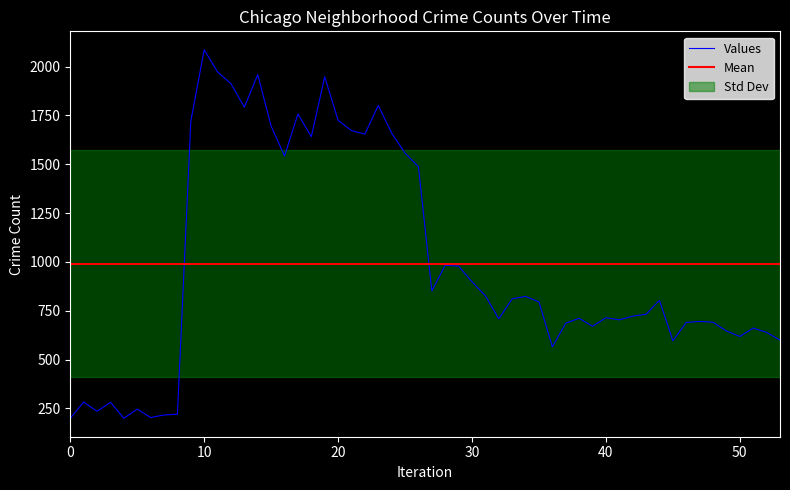

What is the lowest value of the Values series?

199